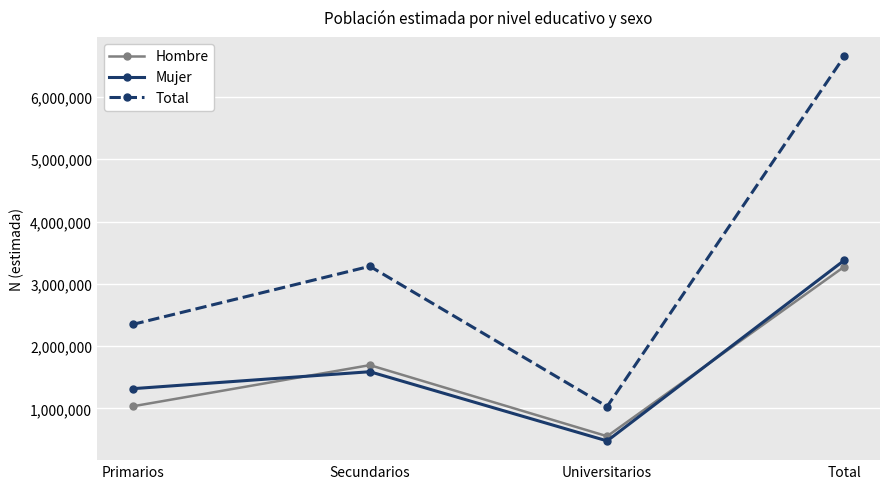

True or false: Total and Hombre cross at least once.

False